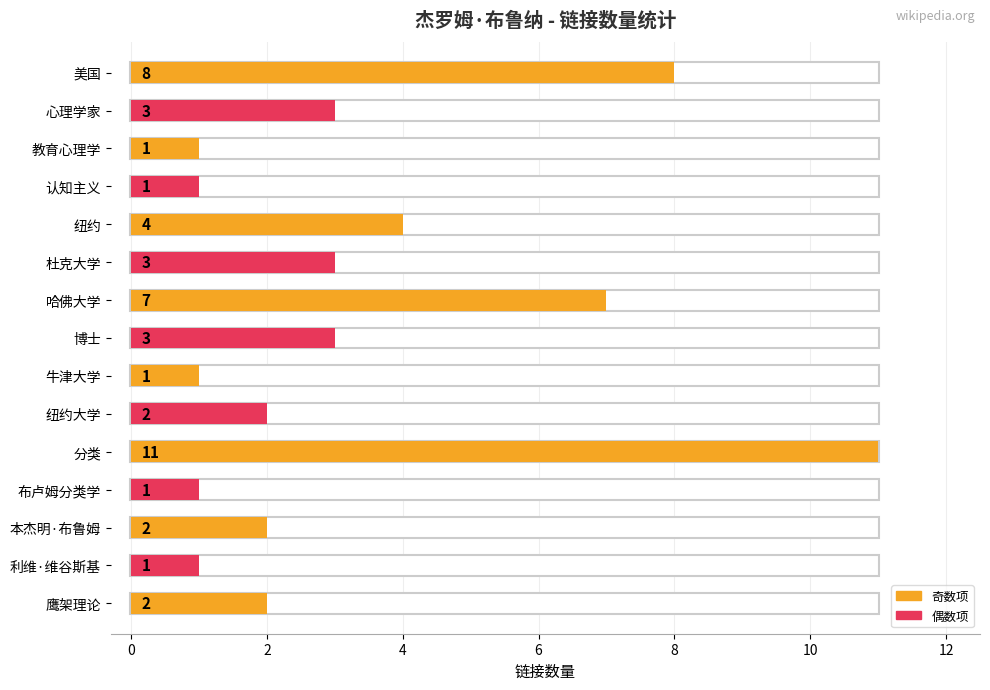

How many values are below 2?

5